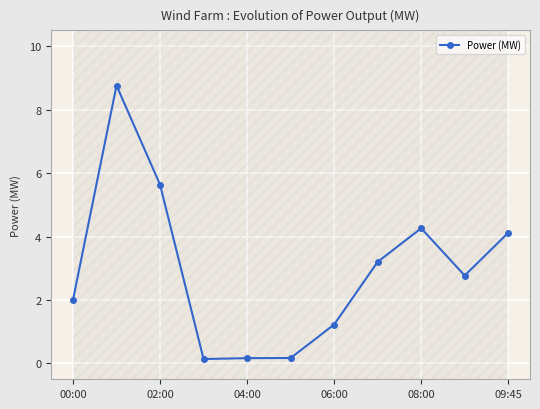

How many interior local valleys (lower than both neighbors) does the data have?

2